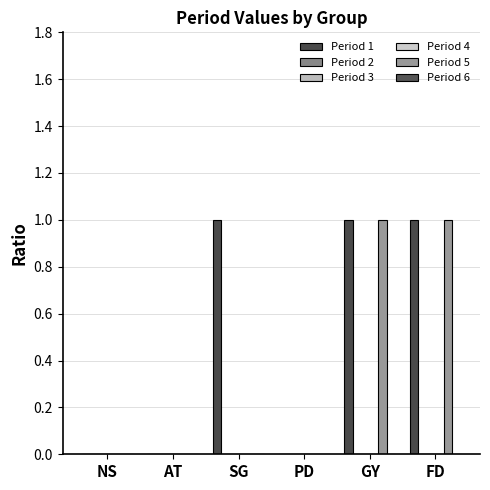

Where is Period 5 nearest to the value 0?

NS